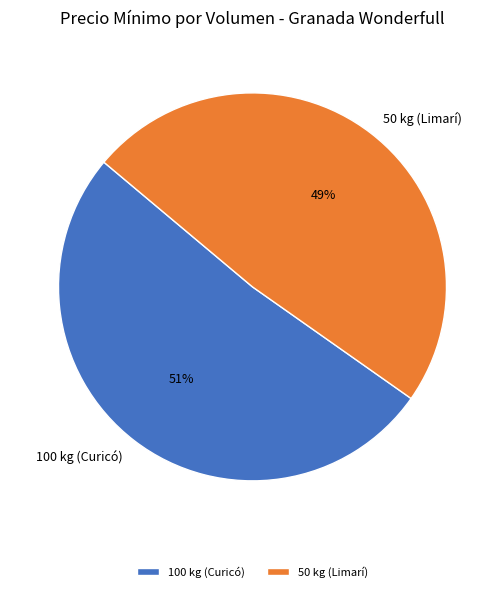

The 100 kg (Curicó) slice represents 37% of the pie. True or false?

False